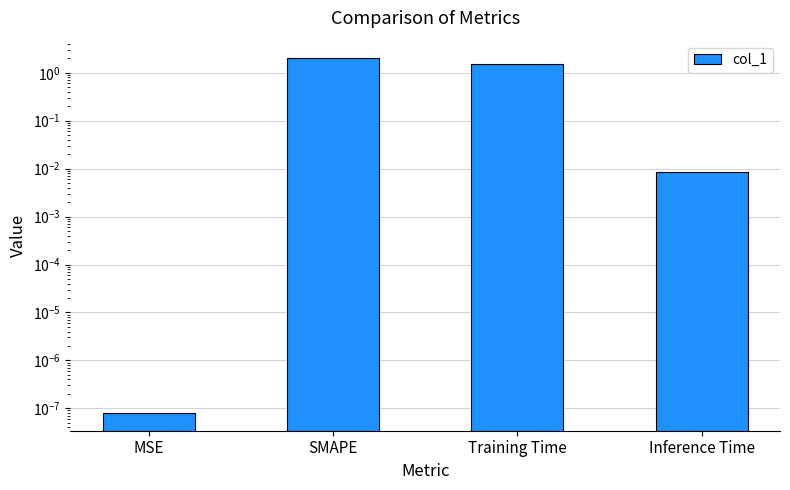

True or false: the data shows 0.0 at MSE.

False